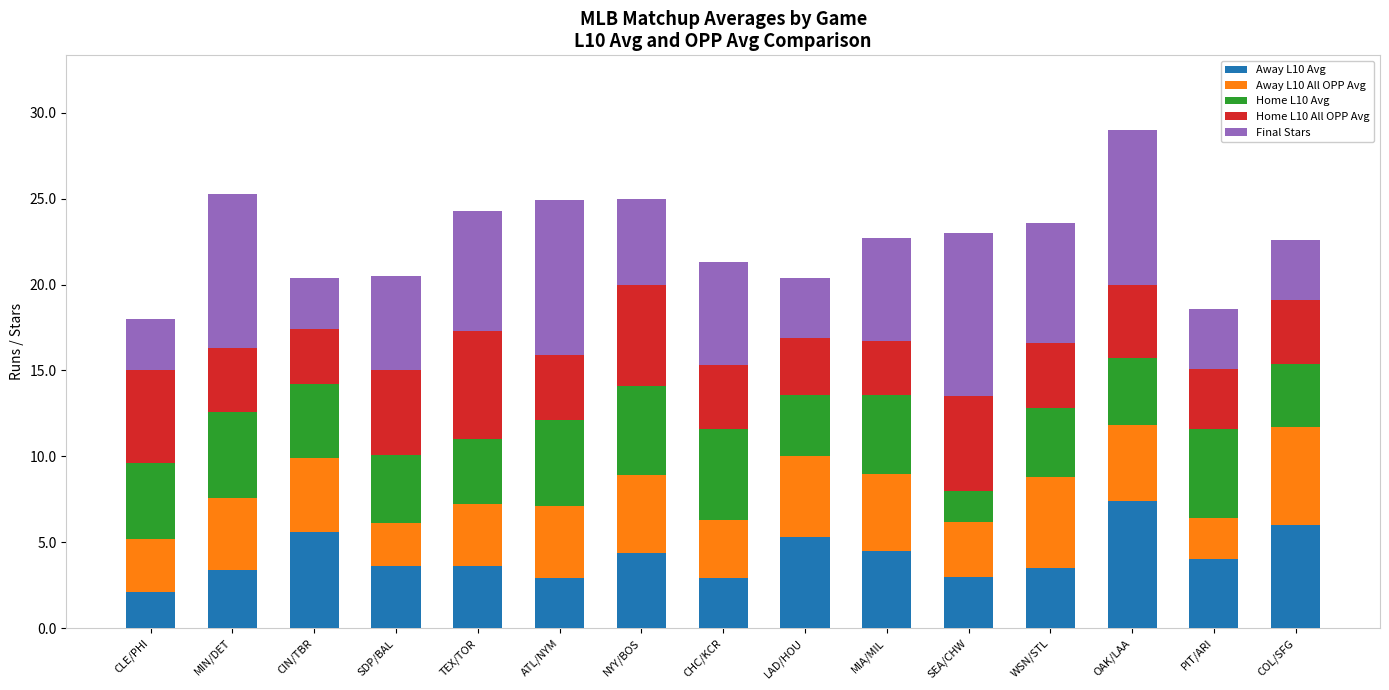

What is the total value across all series at CLE/PHI?

18.0